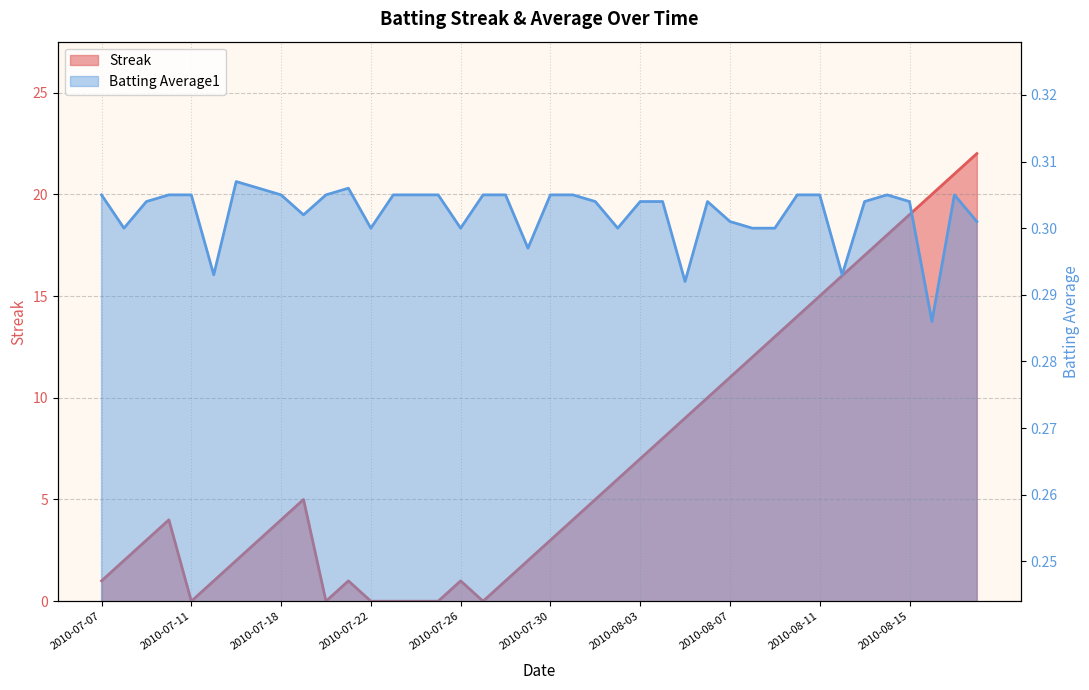

At how many categories does at least one series exceed 10?

12